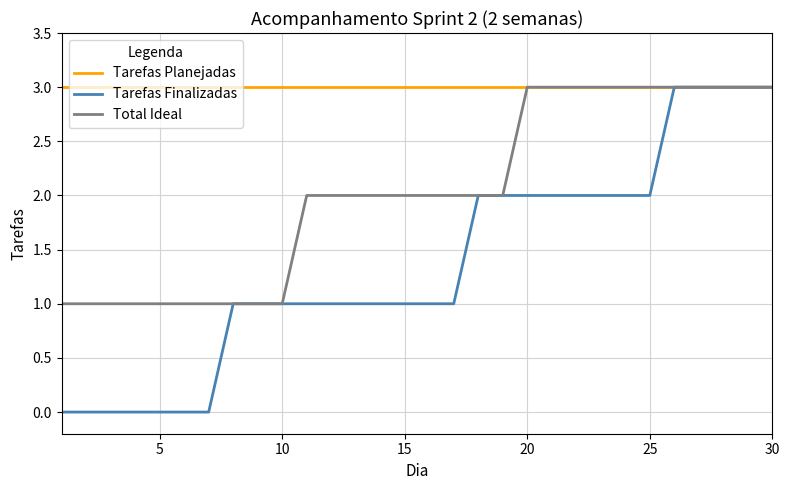

Which series has the largest total across all categories?

Tarefas Planejadas